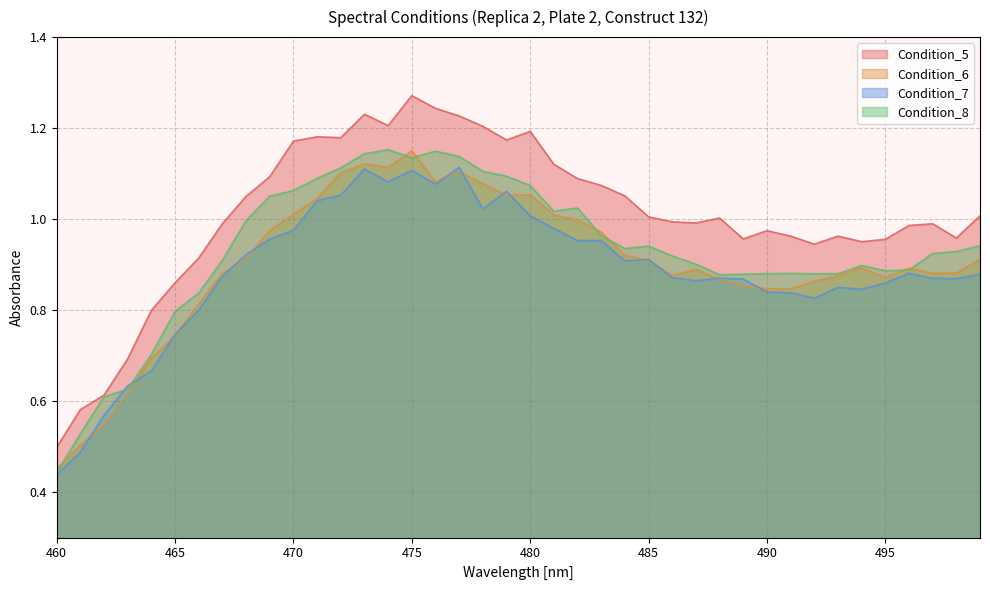

What is the difference between the second highest and second lowest values in the Condition_5 series?

0.7